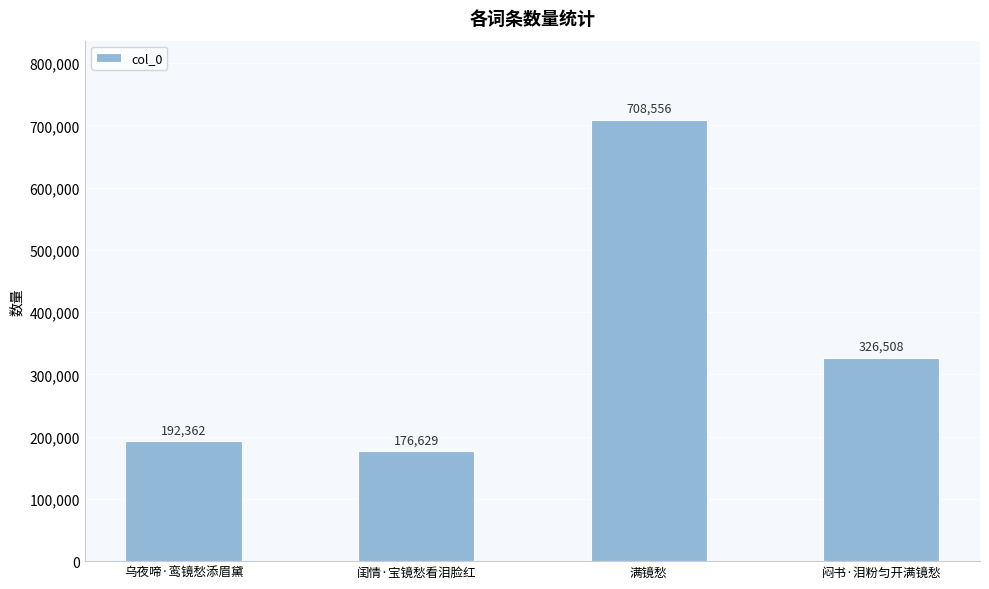

Approximately how many times larger is the value at 闺情·宝镜愁看泪脸红 compared to 满镜愁?

0.2